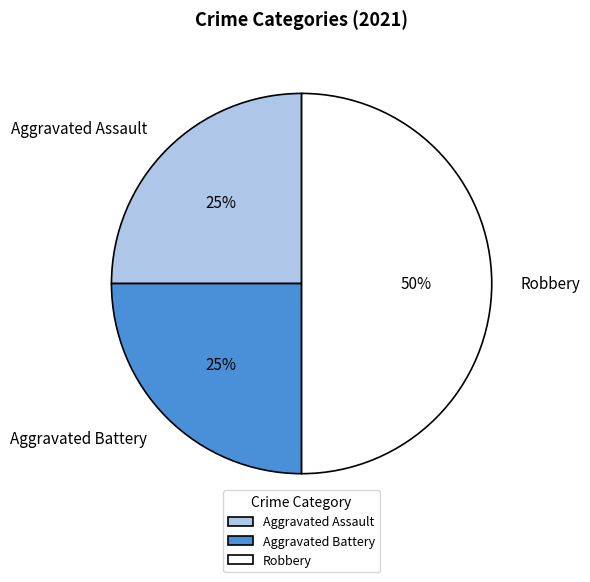

Between Aggravated Assault and Robbery, which is larger?

Robbery